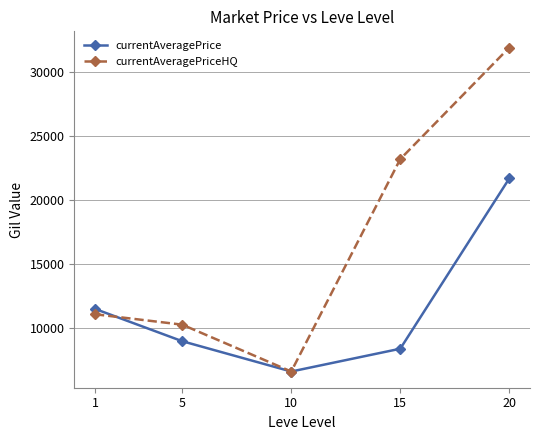

What is the value of the currentAveragePriceHQ point at the 5th from the left?

31904.6